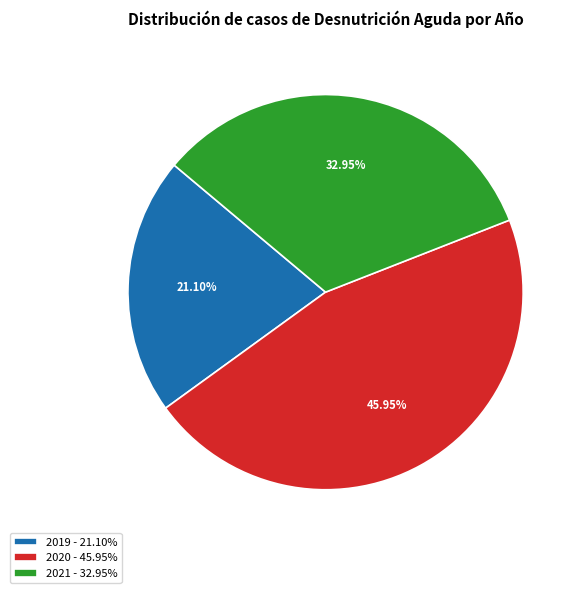

Is the sum of 2019 and 2020 greater than half?

Yes